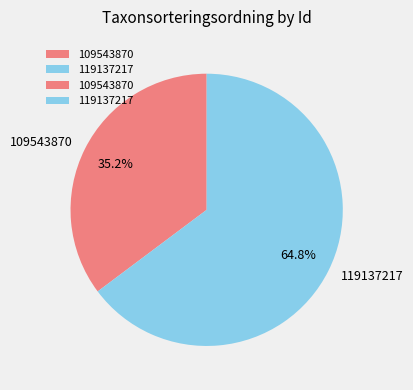

Is the sum of 109543870 and 119137217 greater than half?

Yes